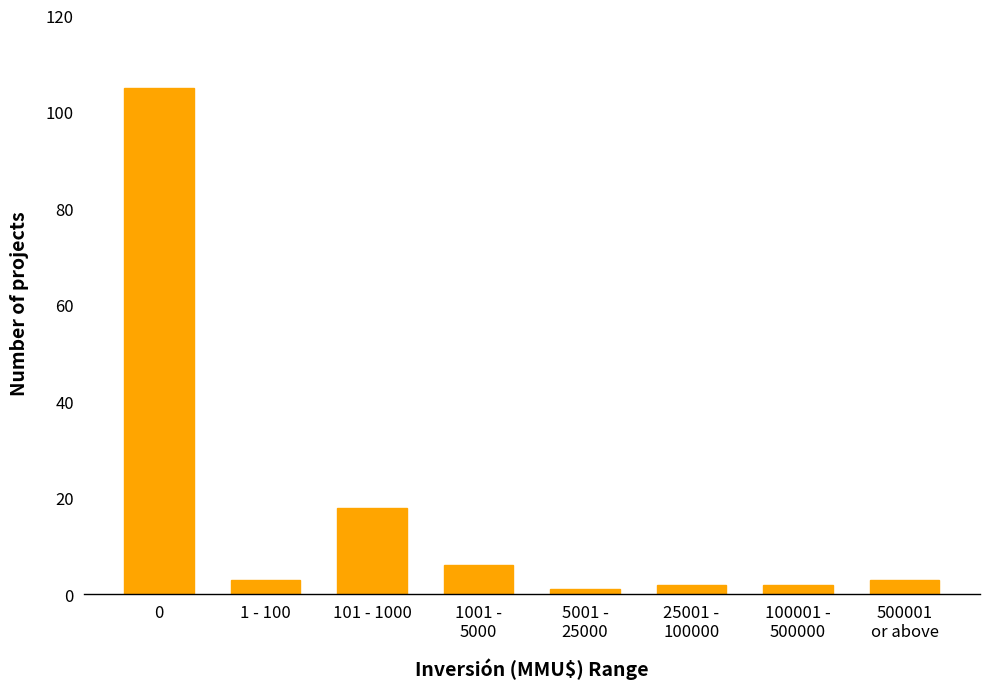

Reading left to right, list all the values displayed in this chart.

105	3	18	6	1	2	2	3